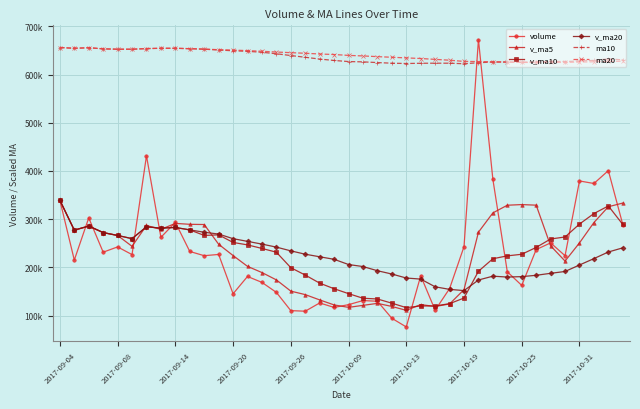

What are all the series names shown in the legend?

volume, v_ma5, v_ma10, v_ma20, ma10, ma20